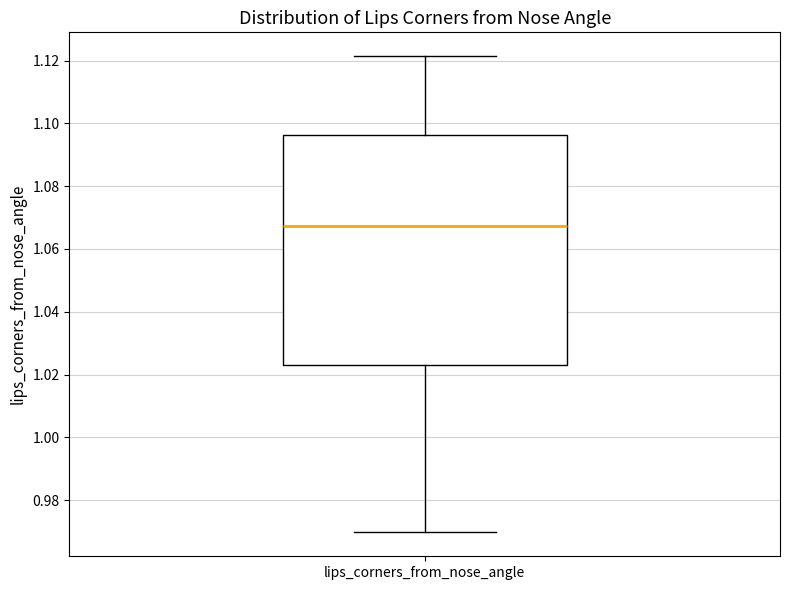

Read this box plot against the y-axis: the position of the median line, the range covered by the box, and the ends of both whiskers. The values are not printed on the chart, so give them approximately, as read against the axis.

median 1.068, box 1.024 to 1.096, whiskers 0.970 to 1.122